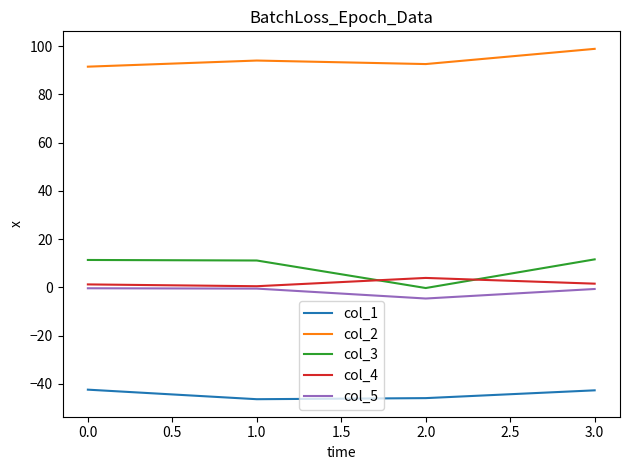

Does the chart have visible grid lines?

No